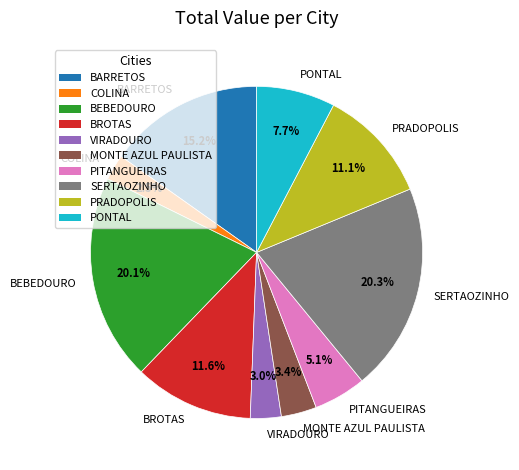

Is there any slice that represents more than half of the pie?

No